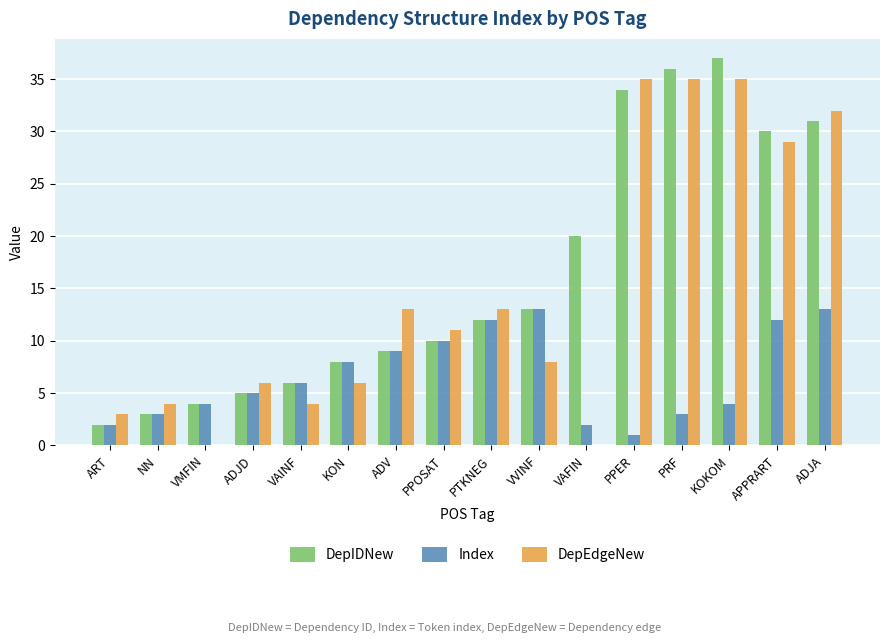

What is the total value across all series at PPER?

70